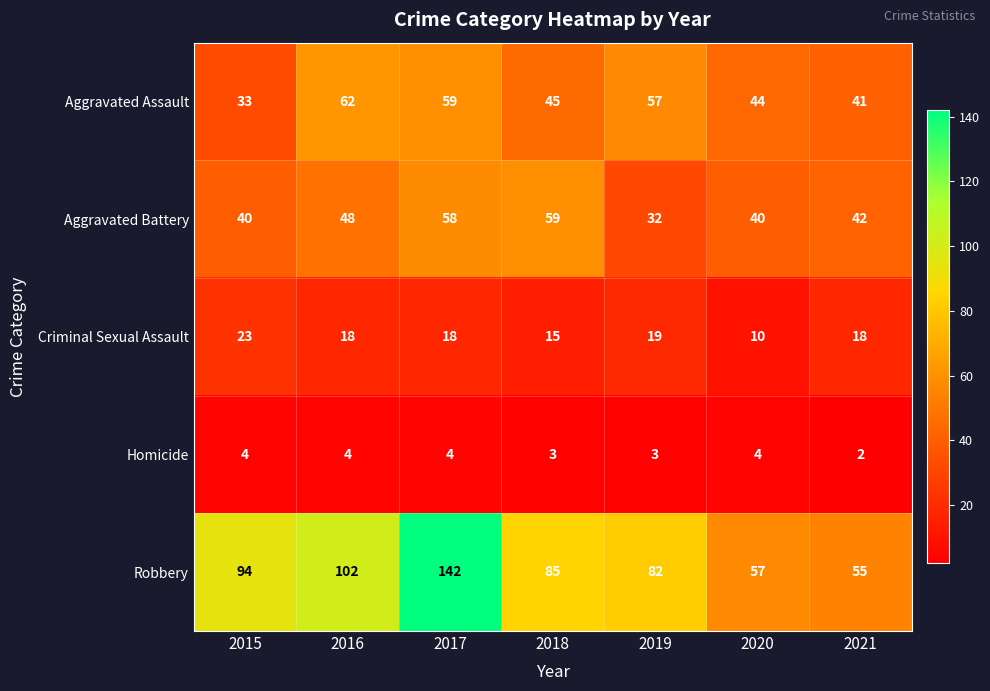

What is the sum of all Criminal Sexual Assault values?

121